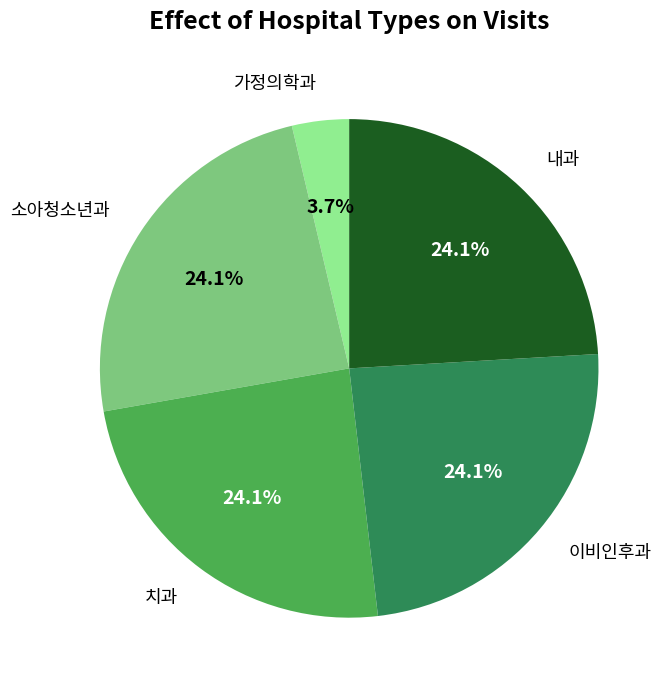

Approximately how many times larger is the value at 이비인후과 compared to 내과?

1.0